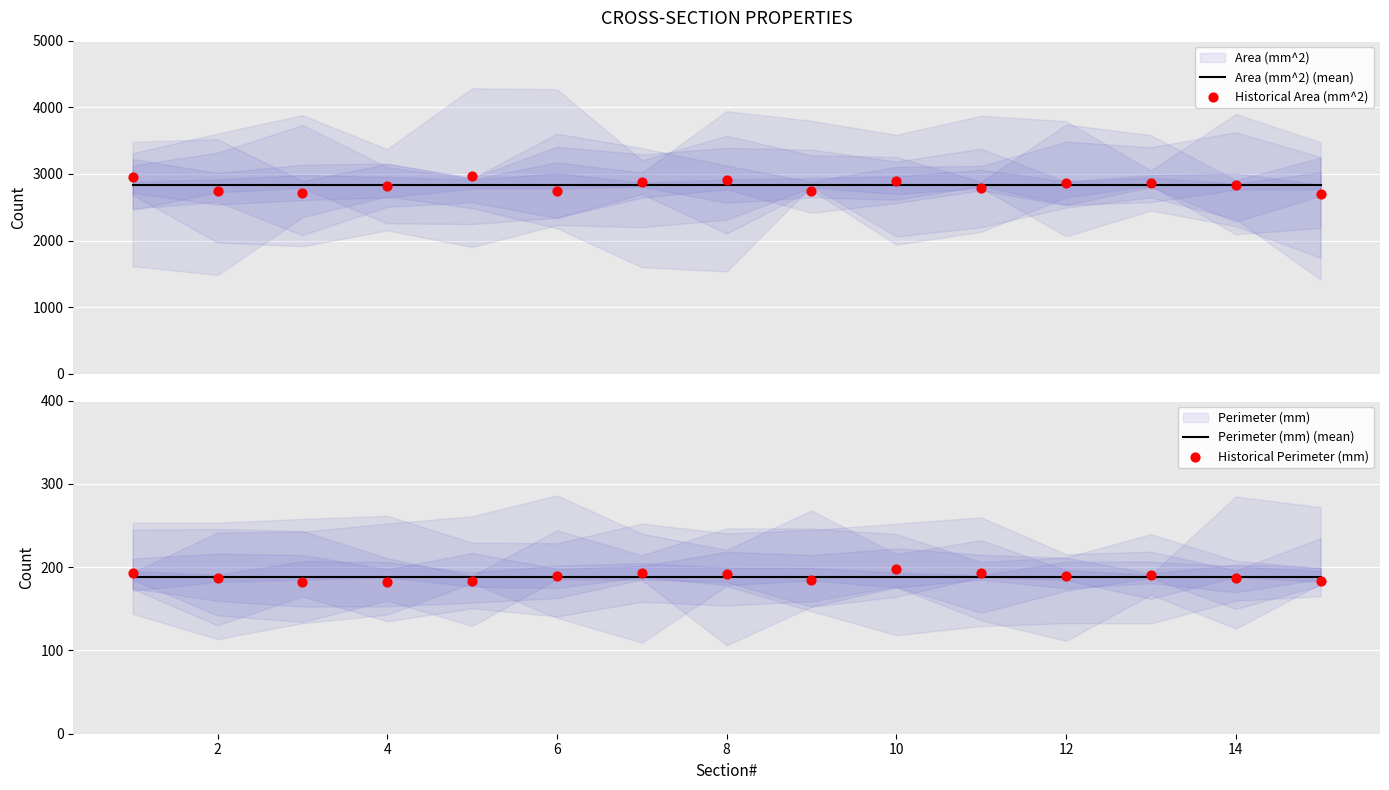

Which series contains the lowest Y value?

Historical Perimeter (mm)